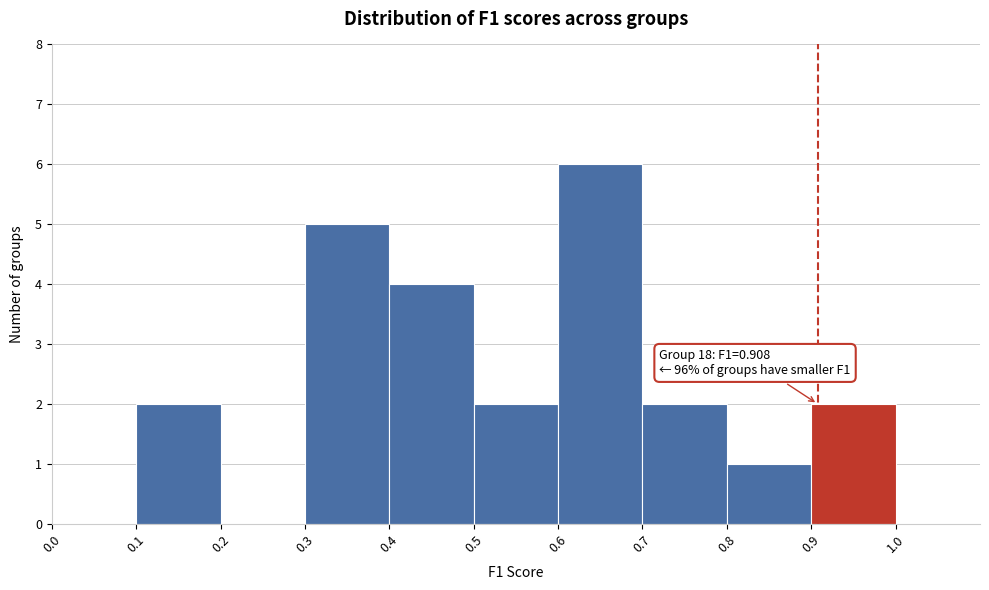

Which range on the x-axis has the tallest bar?

0.6 to 0.7